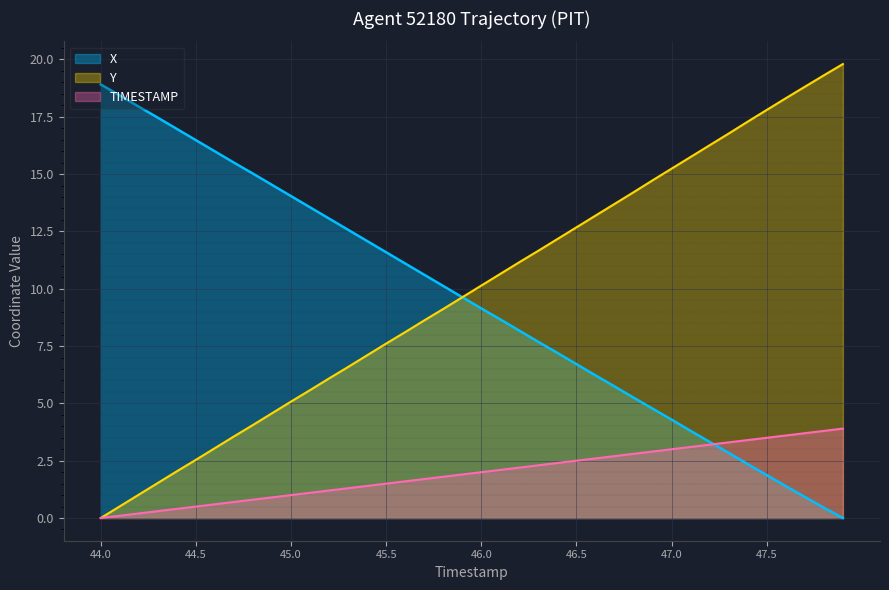

Reading right to left, list all the values displayed in this chart.

X: 0.0	0.5	0.9	1.4	1.9	2.4	2.8	3.3	3.8	4.3	4.8	5.2	5.7	6.2	6.7	7.2	7.7	8.2	8.7	9.1	9.6	10.1	10.6	11.1	11.6	12.1	12.6	13.1	13.6	14.0	14.5	15.0	15.5	16.0	16.5	17.0	17.5	17.9	18.4	18.9
Y: 19.8	19.3	18.8	18.3	17.8	17.3	16.8	16.3	15.8	15.2	14.7	14.2	13.7	13.2	12.7	12.2	11.7	11.2	10.6	10.1	9.6	9.1	8.6	8.1	7.6	7.1	6.6	6.1	5.6	5.1	4.6	4.1	3.6	3.0	2.5	2.0	1.5	1.0	0.5	0.0
TIMESTAMP: 3.9	3.8	3.7	3.6	3.5	3.4	3.3	3.2	3.1	3.0	2.9	2.8	2.7	2.6	2.5	2.4	2.3	2.2	2.1	2.0	1.9	1.8	1.7	1.6	1.5	1.4	1.3	1.2	1.1	1.0	0.9	0.8	0.7	0.6	0.5	0.4	0.3	0.2	0.1	0.0